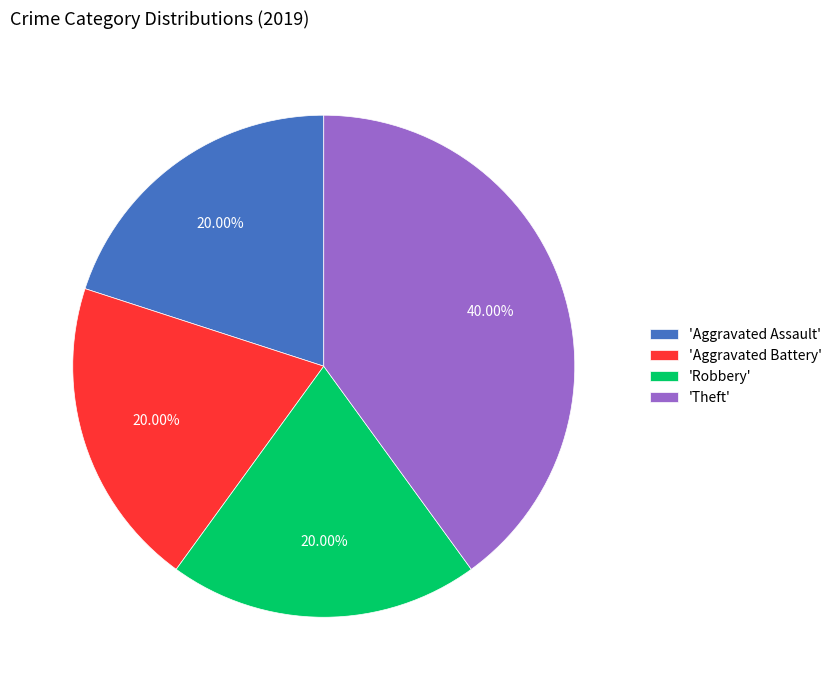

Does any single category account for the majority?

No